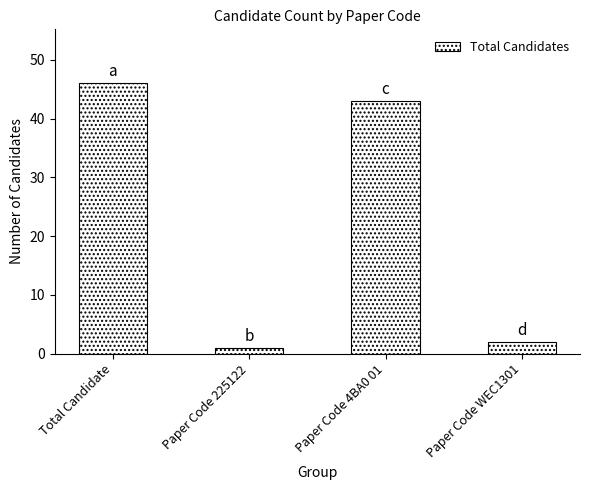

Between Total Candidate and Paper Code 225122, which is larger?

Total Candidate